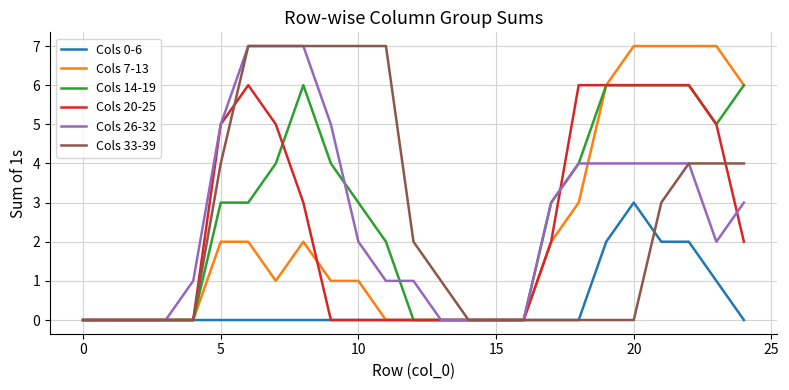

Reading left to right, what are all the values shown in this chart?

Cols 0-6: 0	0	0	0	0	0	0	0	0	0	0	0	0	0	0	0	0	0	0	2	3	2	2	1	0
Cols 7-13: 0	0	0	0	0	2	2	1	2	1	1	0	0	0	0	0	0	2	3	6	7	7	7	7	6
Cols 14-19: 0	0	0	0	0	3	3	4	6	4	3	2	0	0	0	0	0	3	4	6	6	6	6	5	6
Cols 20-25: 0	0	0	0	0	5	6	5	3	0	0	0	0	0	0	0	0	2	6	6	6	6	6	5	2
Cols 26-32: 0	0	0	0	1	5	7	7	7	5	2	1	1	0	0	0	0	3	4	4	4	4	4	2	3
Cols 33-39: 0	0	0	0	0	4	7	7	7	7	7	7	2	1	0	0	0	0	0	0	0	3	4	4	4